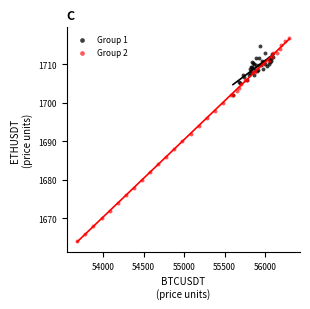

Which series has the widest spread of Y values?

Group 2